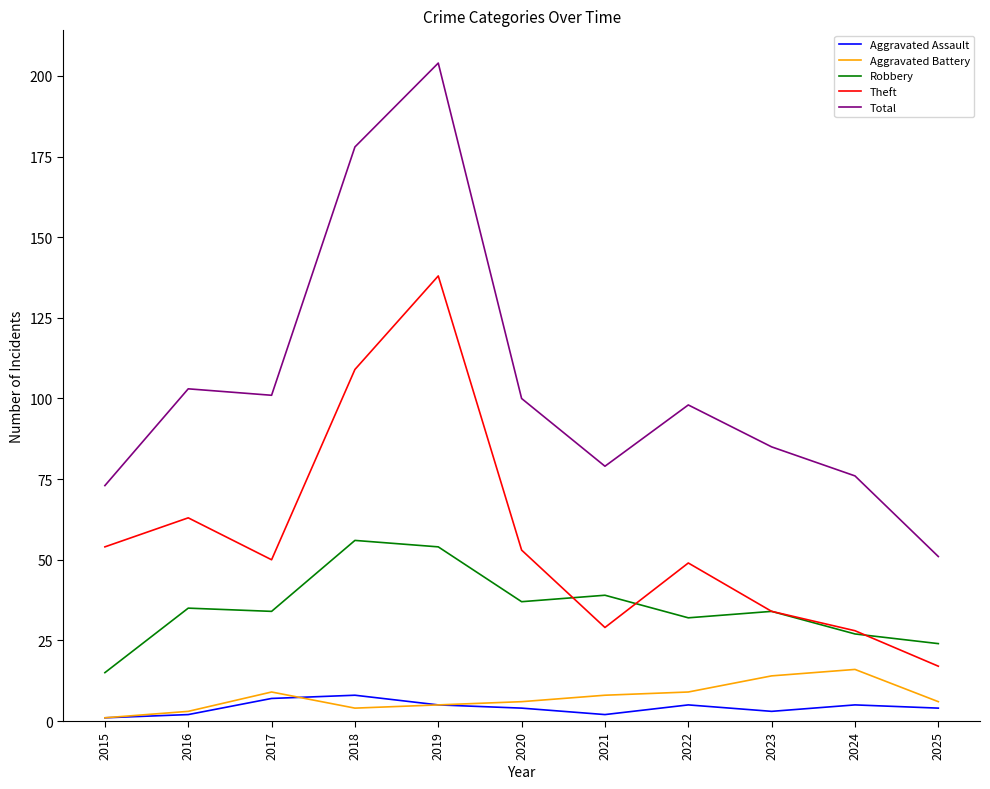

Is it true that Robbery equals 37 at 2018?

False